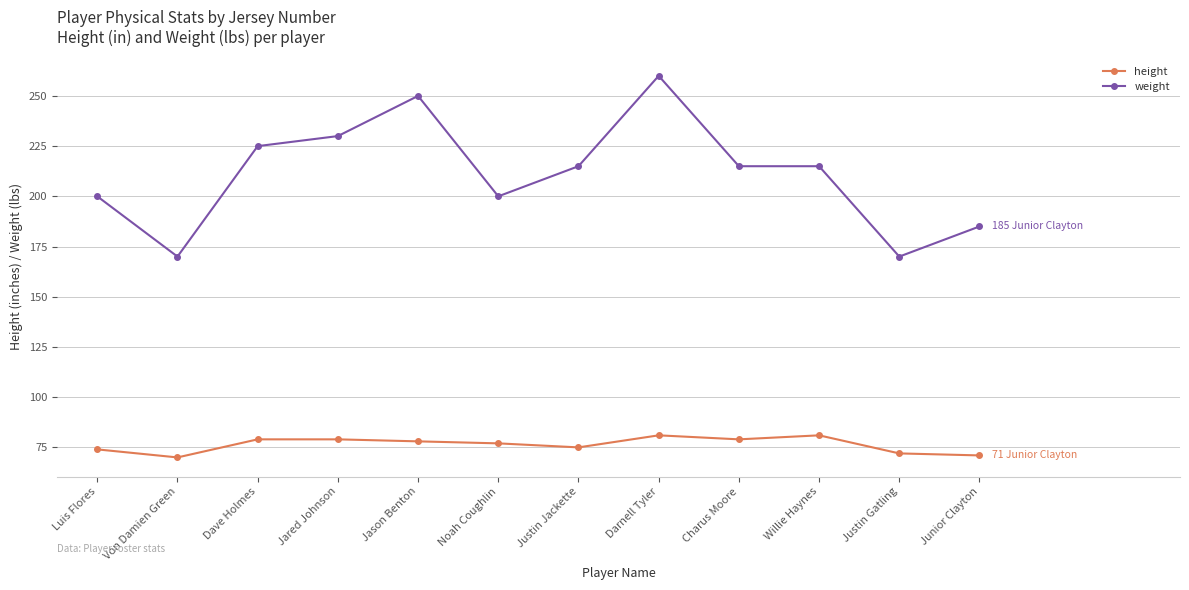

Which category has the highest value across all series?

Darnell Tyler